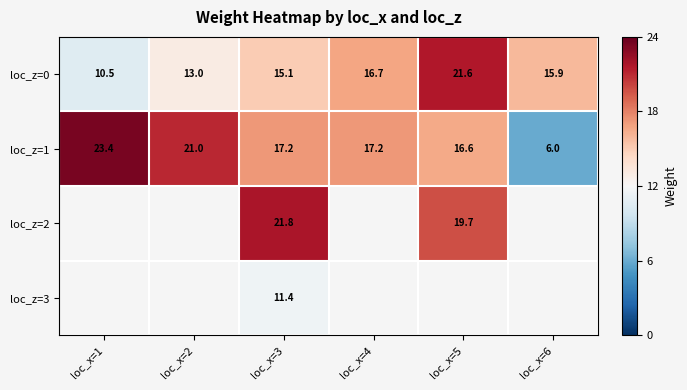

What is the difference between the maximum and minimum values in the loc_z=0 series?

11.1